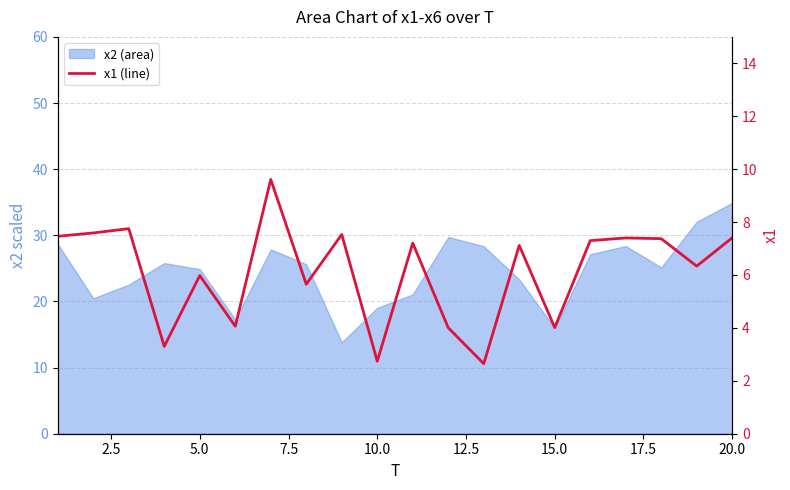

What is the average value?

6.1